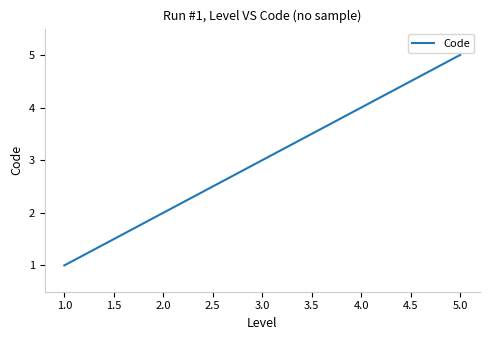

What is the sum of all values?

15